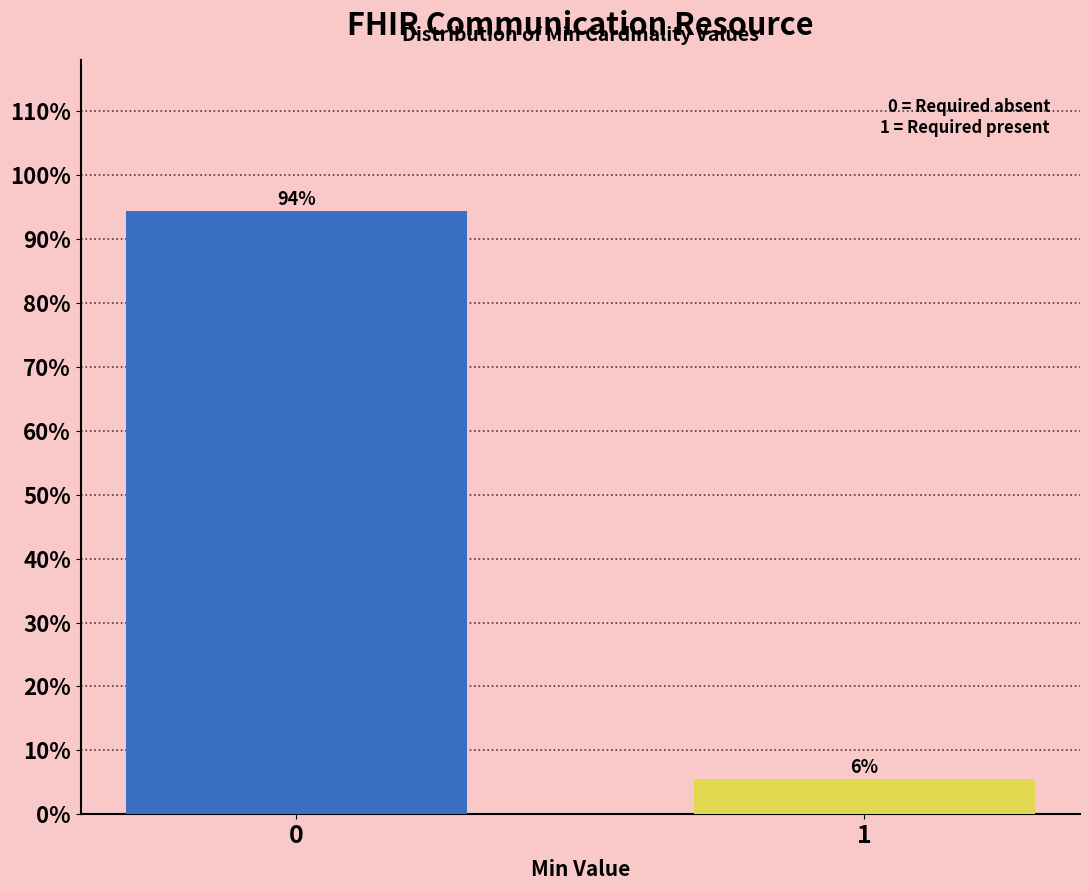

What is the value of the 1st bar from the left?

94.4